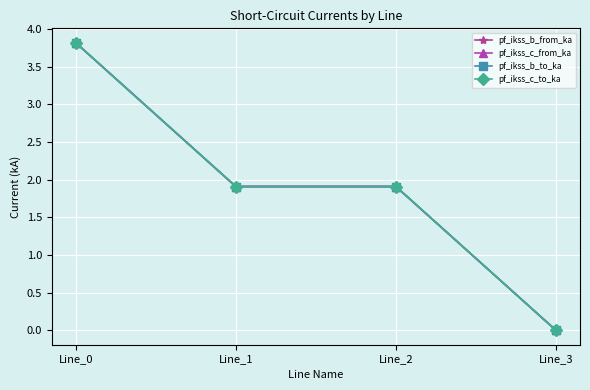

Is this an area chart (filled region under the line)?

No